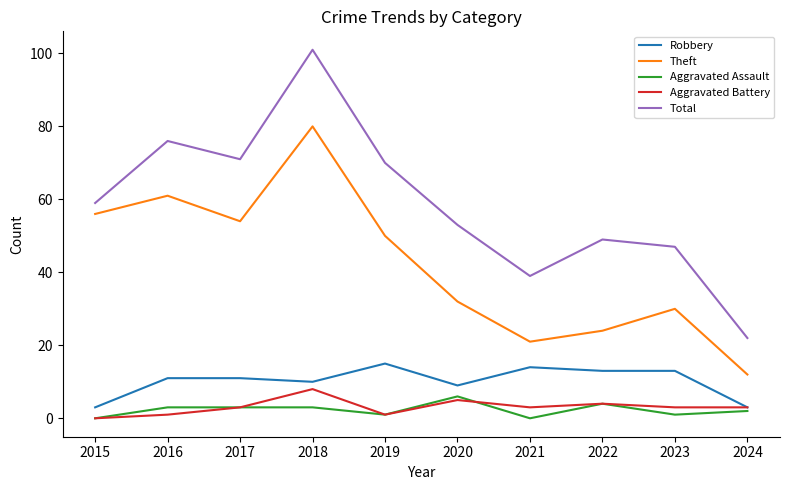

Which series has the widest spread of values?

Total